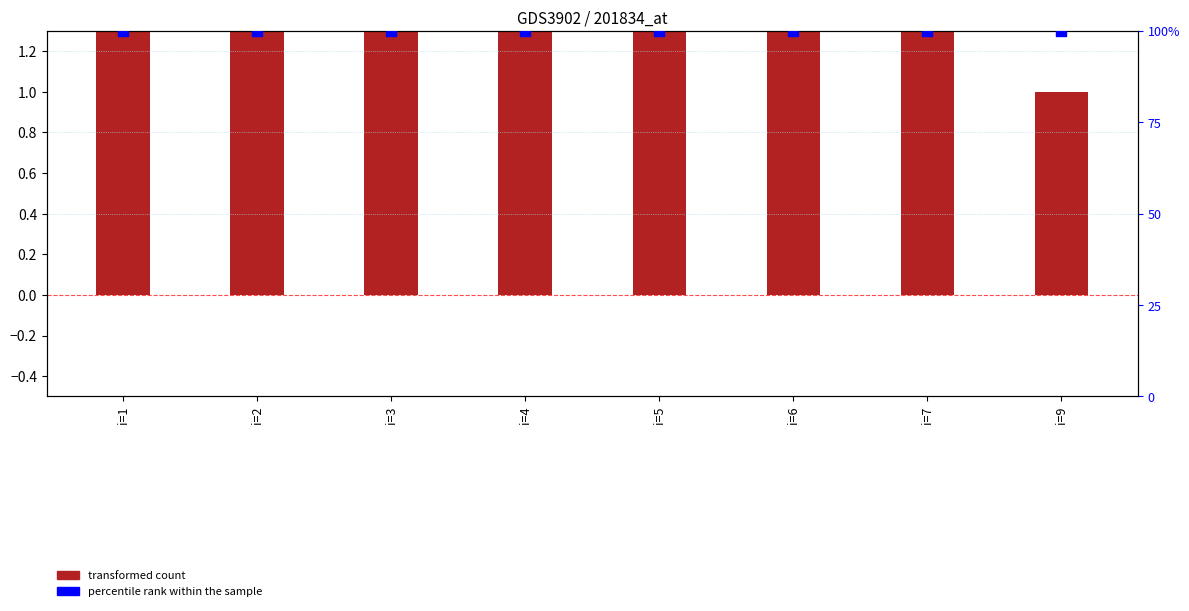

Which series has the largest Y range (max minus min)?

transformed count